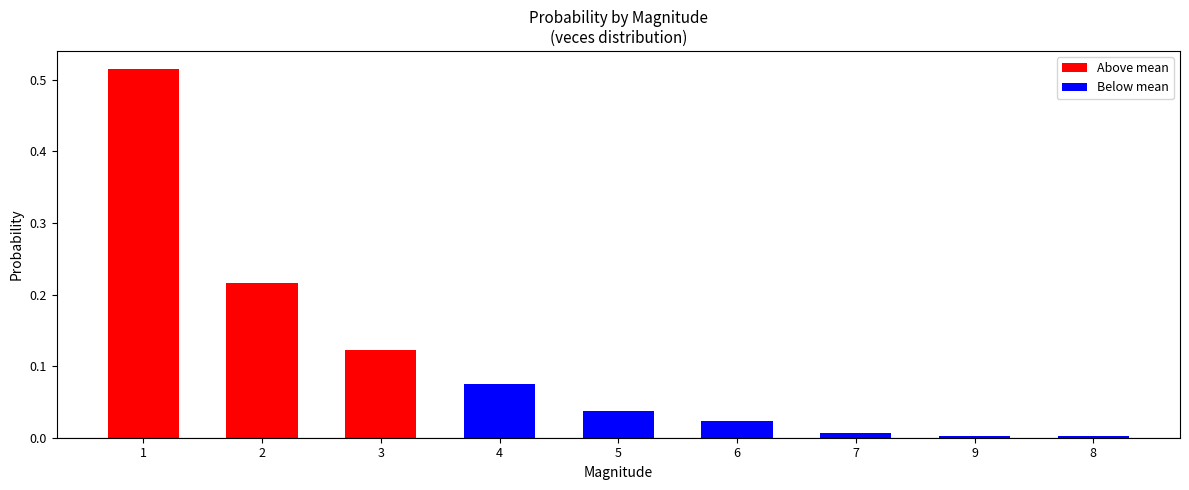

How many series are shown in this chart?

1